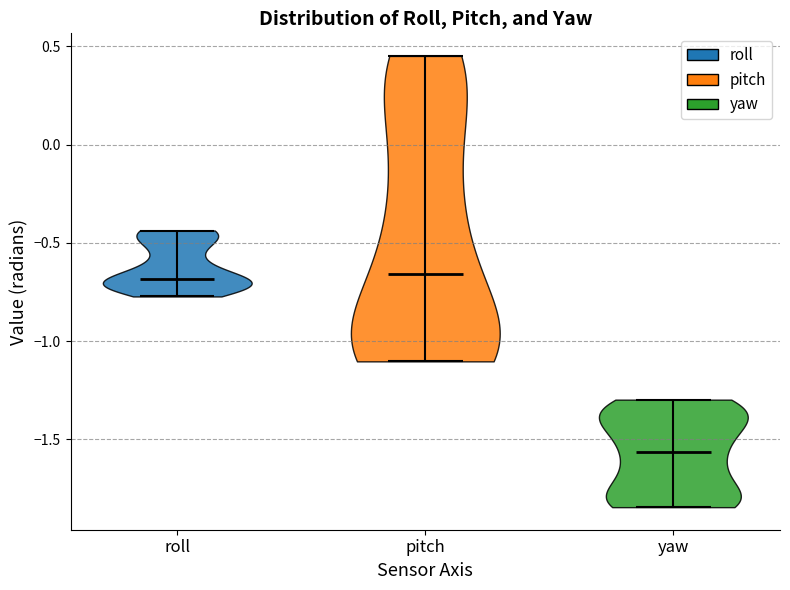

What is the lowest point the violin for roll reaches on the y-axis? The values are not printed on the chart, so give them approximately, as read against the axis.

-0.75